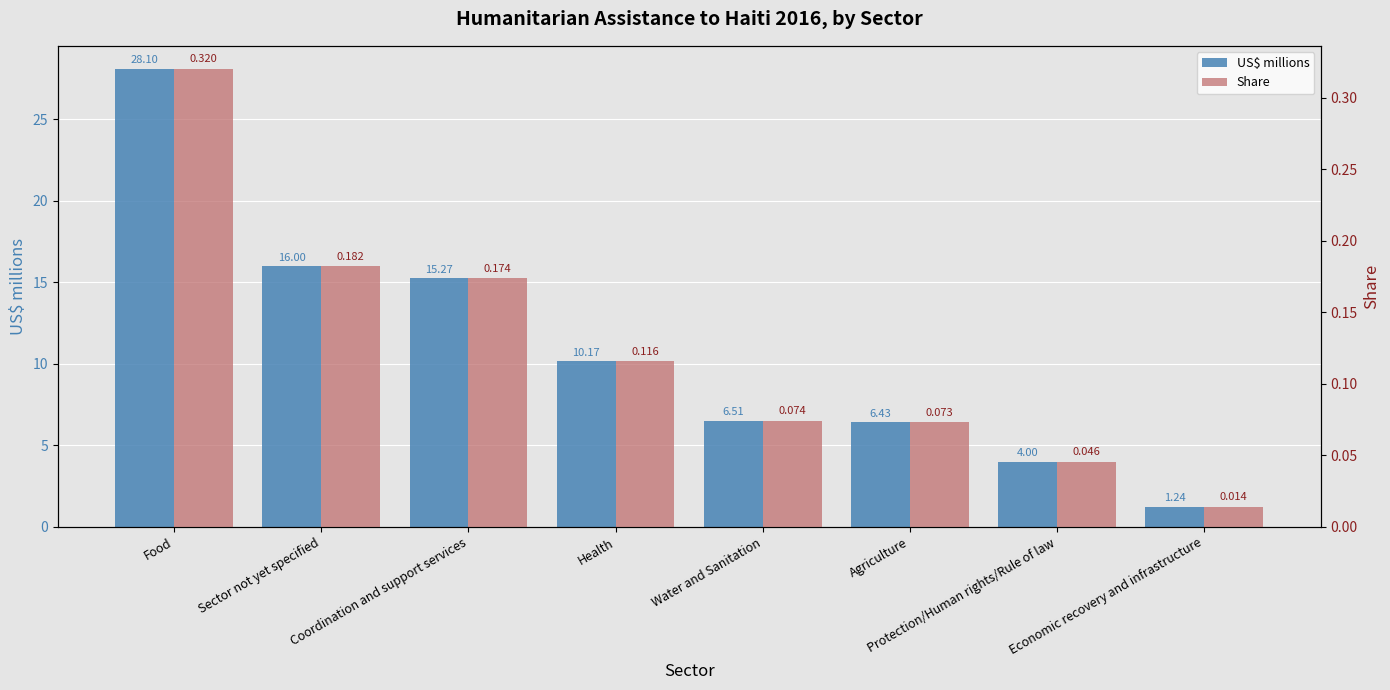

At which category is the sum across all series the highest?

Food